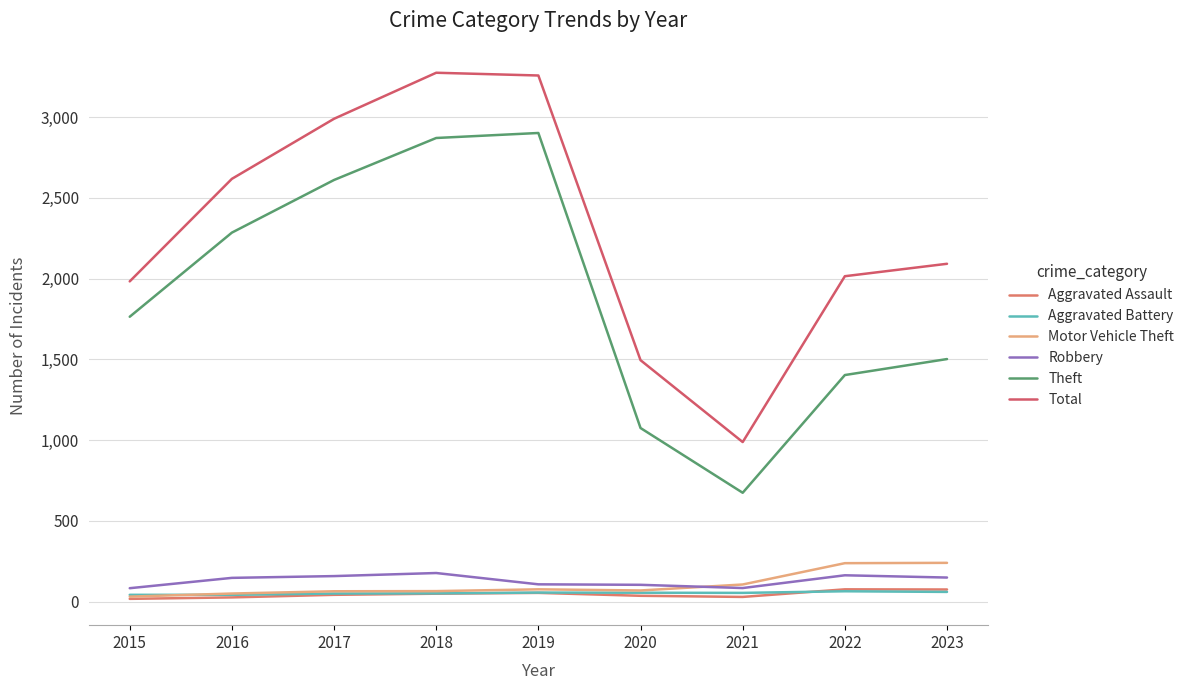

Is it true that Robbery equals 104 at 2020?

True